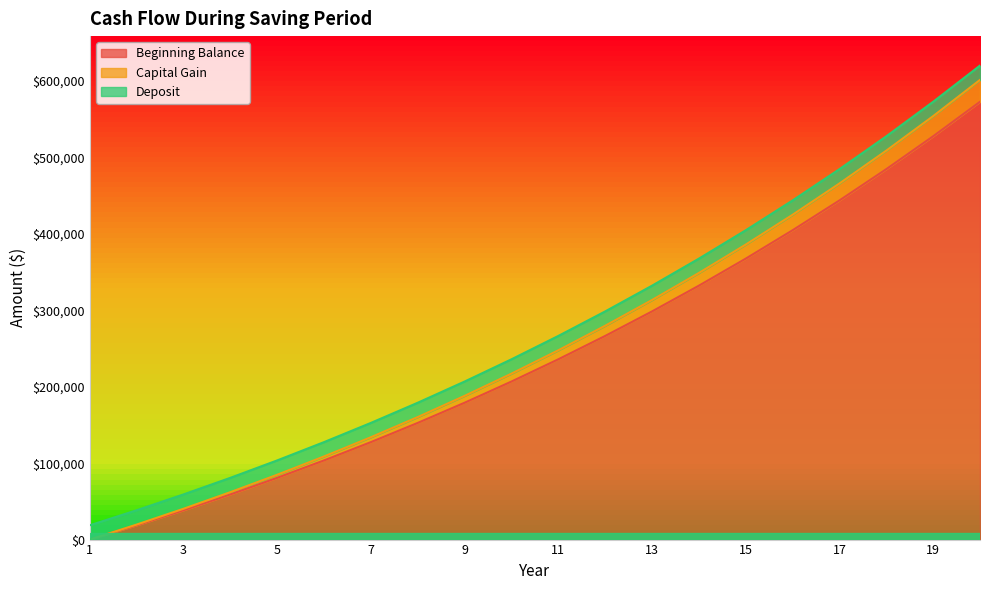

At which label does Capital Gain first exceed 247725?

11